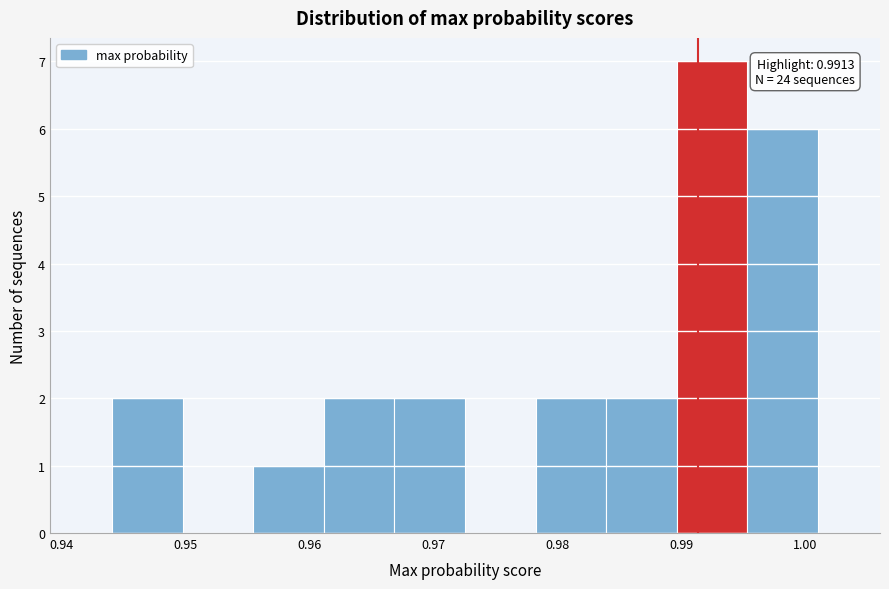

Which range on the x-axis has the tallest bar?

0.990 to 0.995